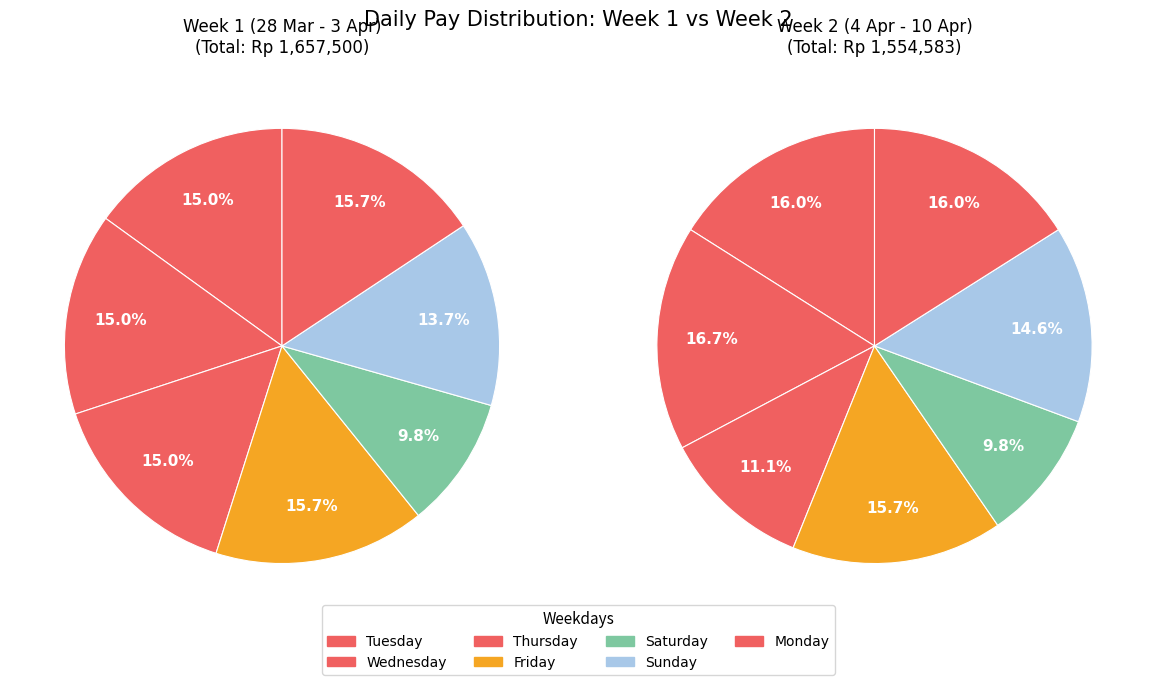

Does any single category account for the majority?

No